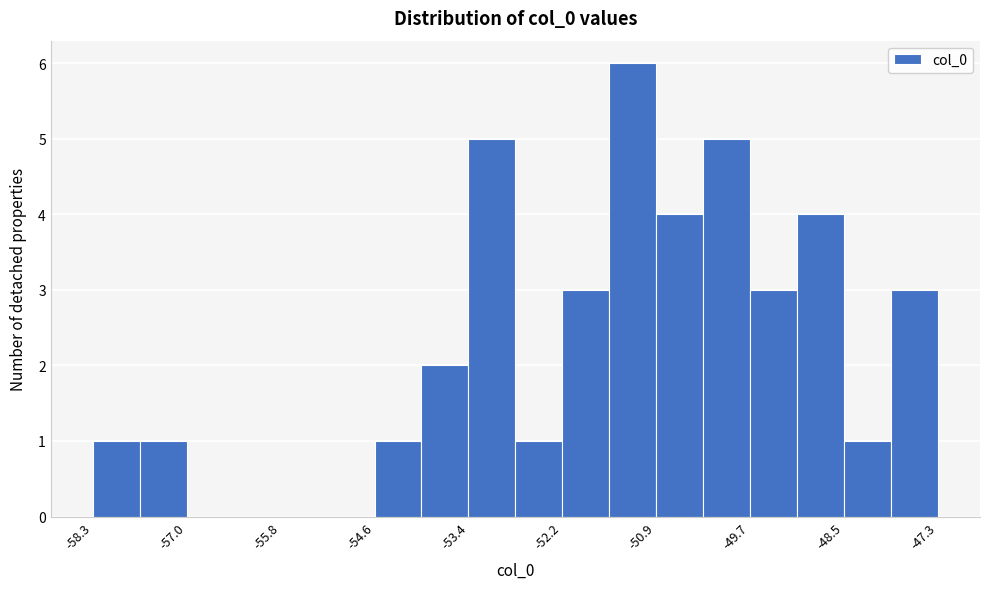

Read against the x-axis, roughly where is the centre of the tallest bar?

-51.2